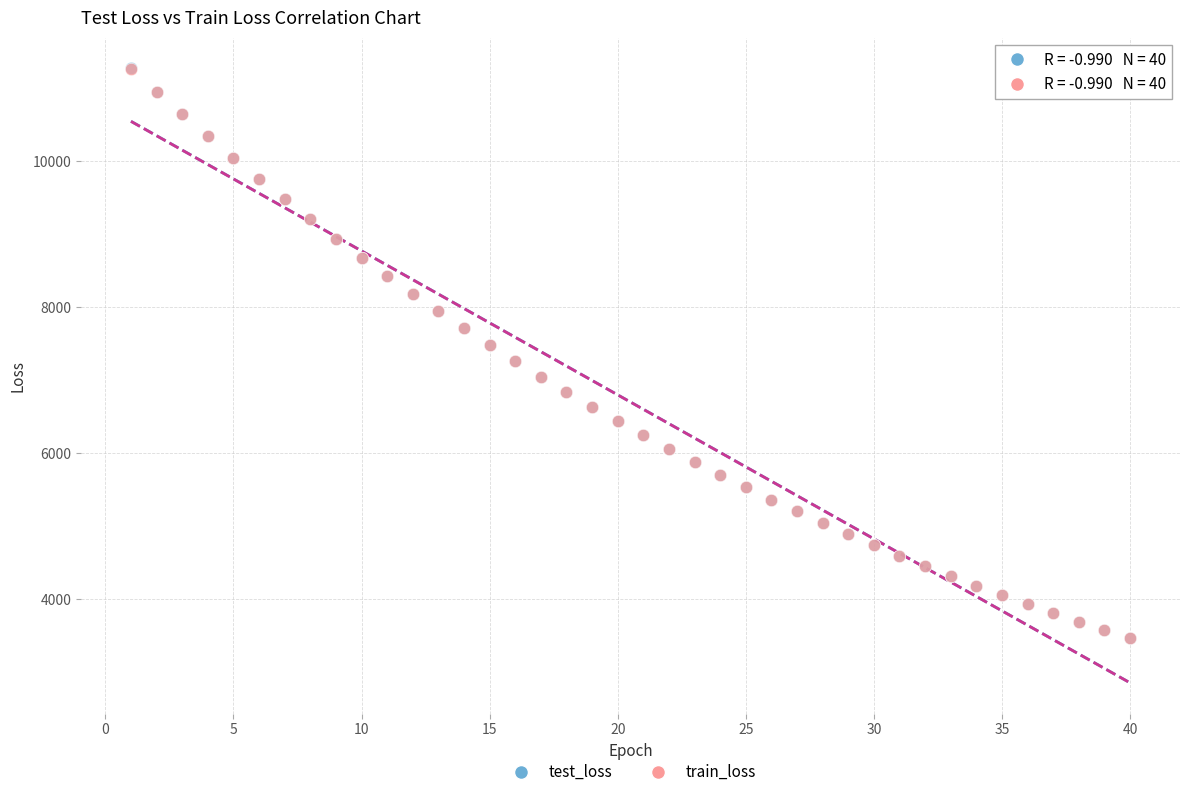

Which series has the largest Y range (max minus min)?

test_loss